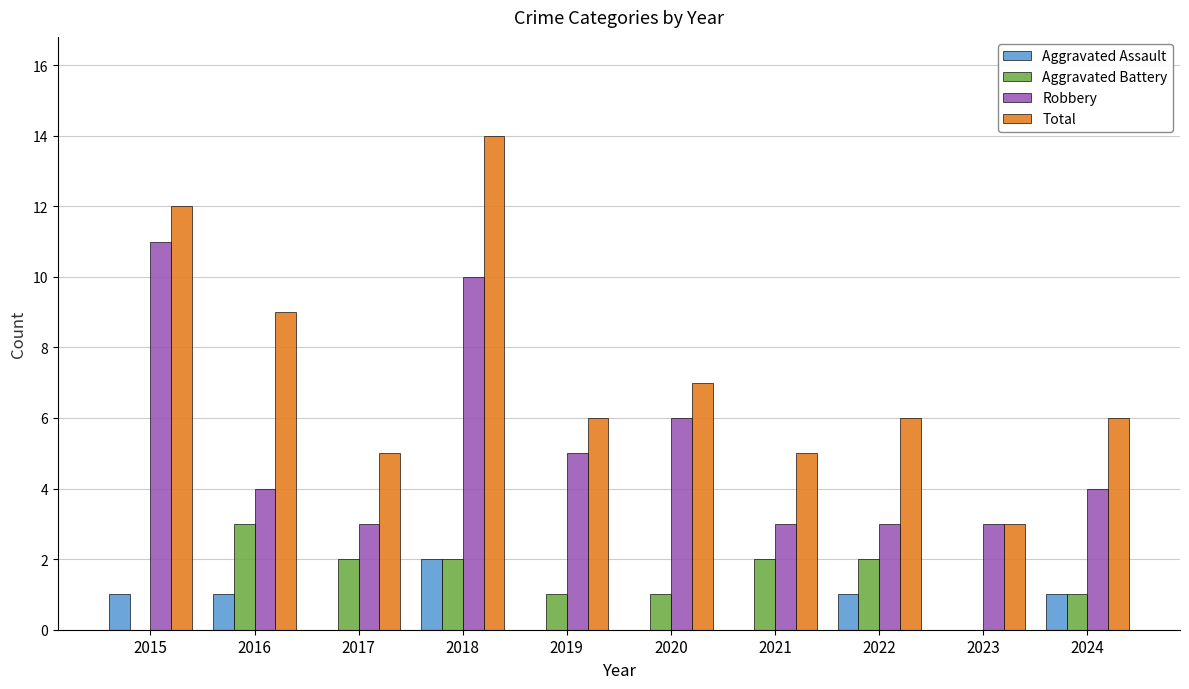

How many groups of bars are there?

10